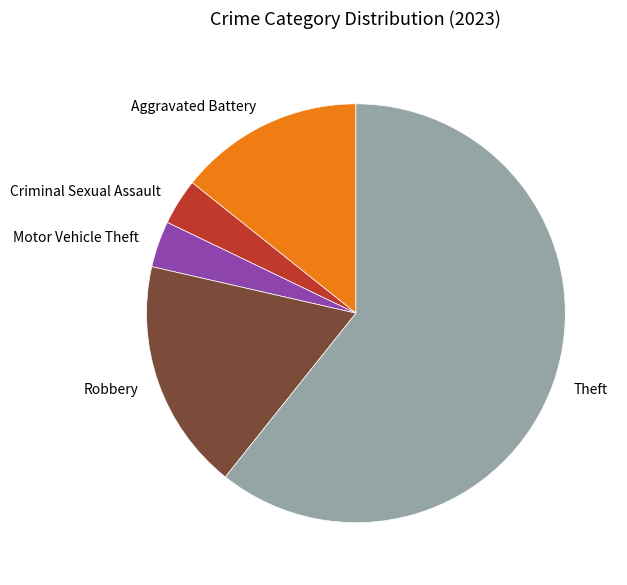

Which category has the biggest portion of the pie?

Theft